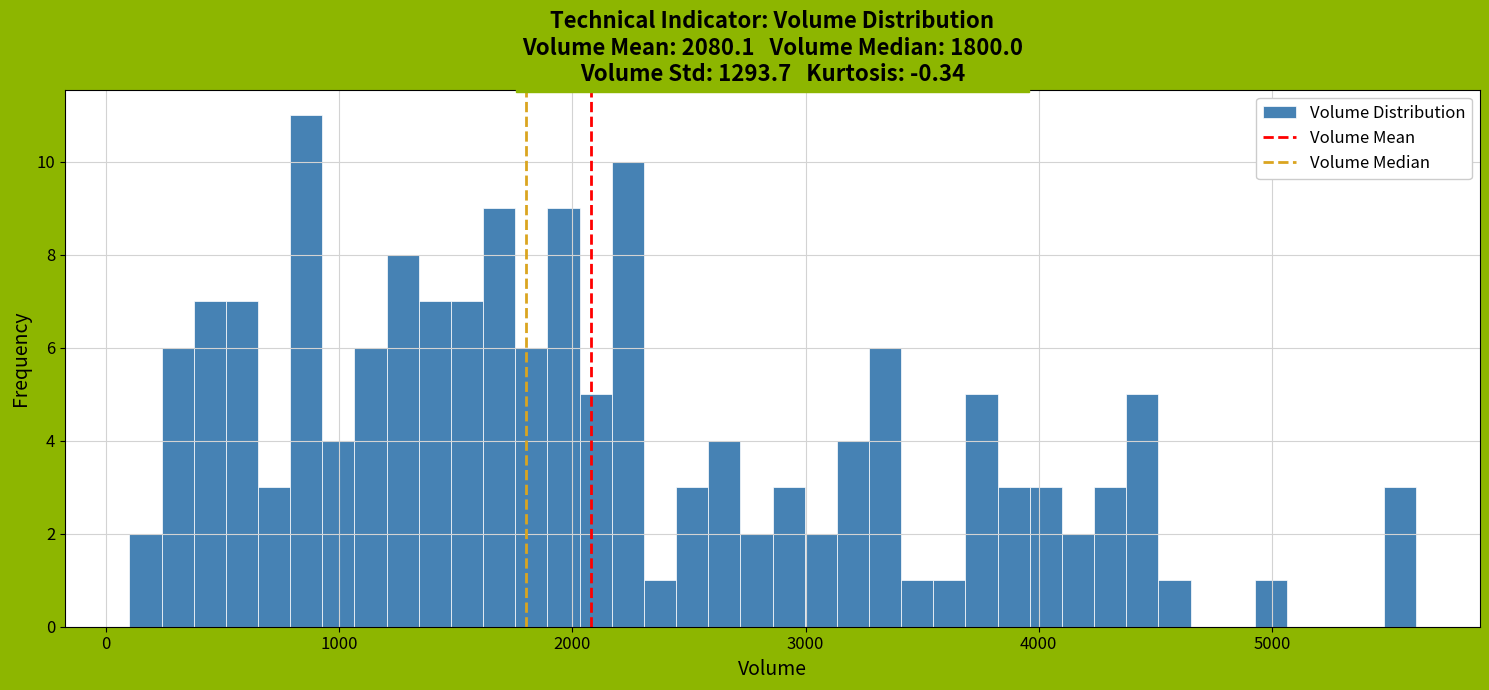

Read against the x-axis, roughly where is the centre of the tallest bar?

900